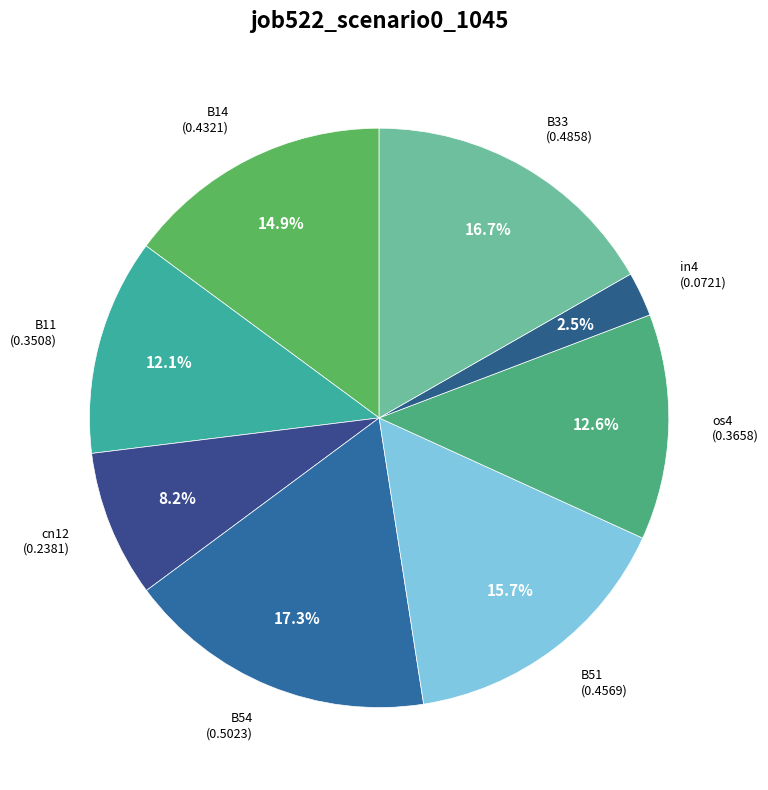

How many segments does this pie chart have?

8